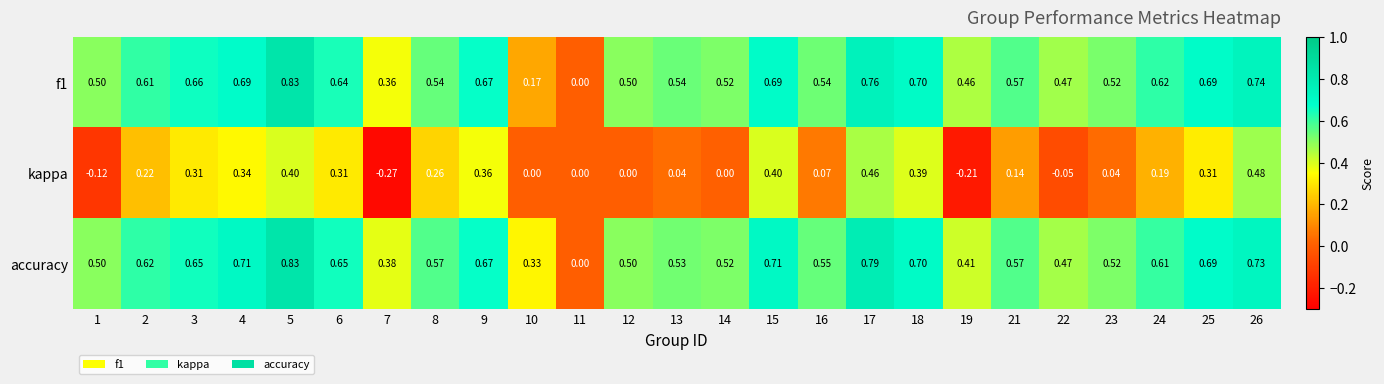

How many distinct data groups are displayed?

3